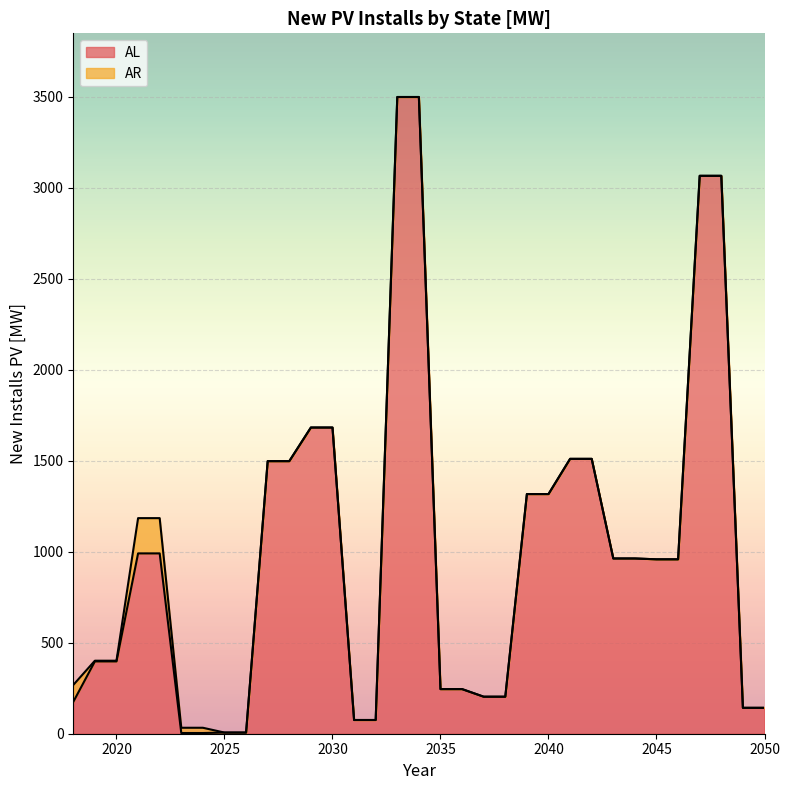

True or false: the data has more than 0 interior local peaks.

False